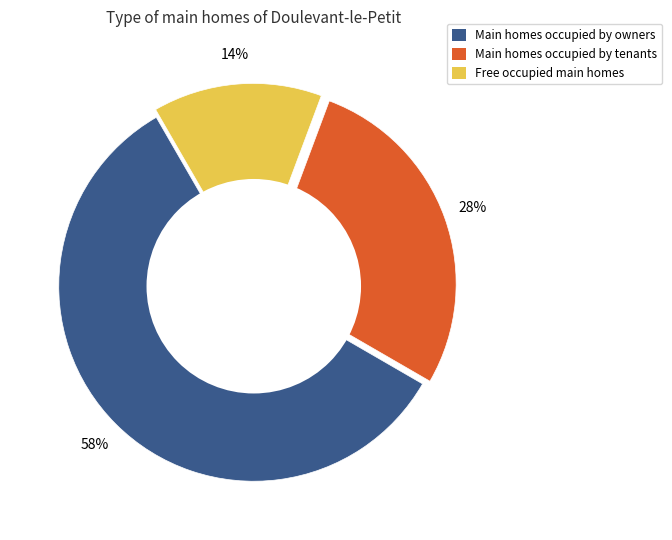

To the nearest percent, what is the difference between the largest and smallest slice percentages?

44%